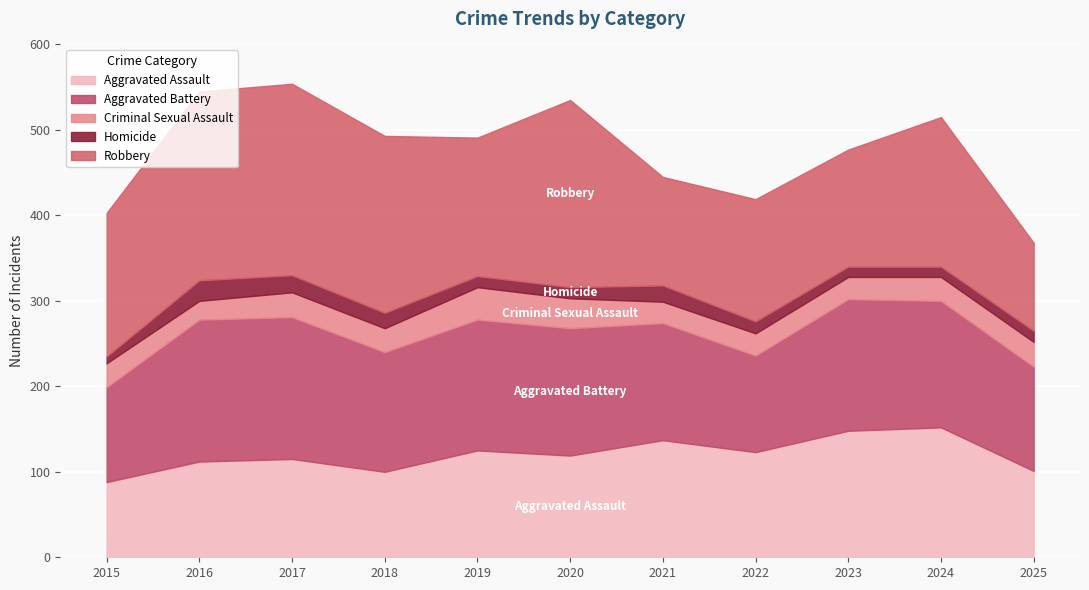

At 2018, list the series in order from smallest to largest.

Homicide, Criminal Sexual Assault, Aggravated Assault, Aggravated Battery, Robbery